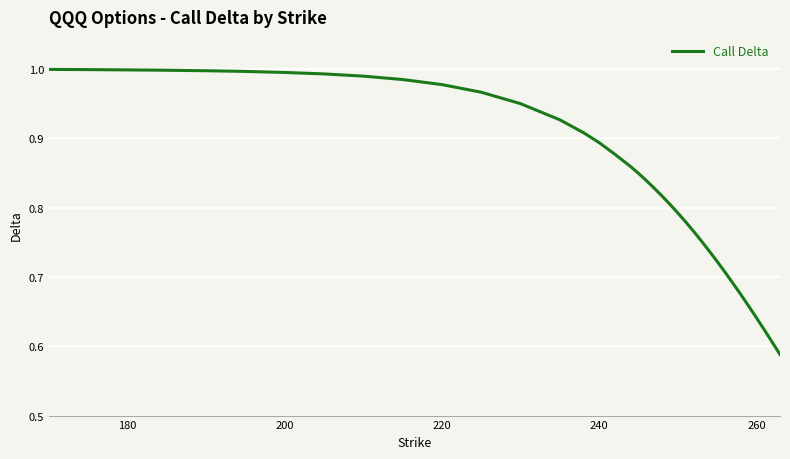

Does the chart display data point markers on the line(s)?

No